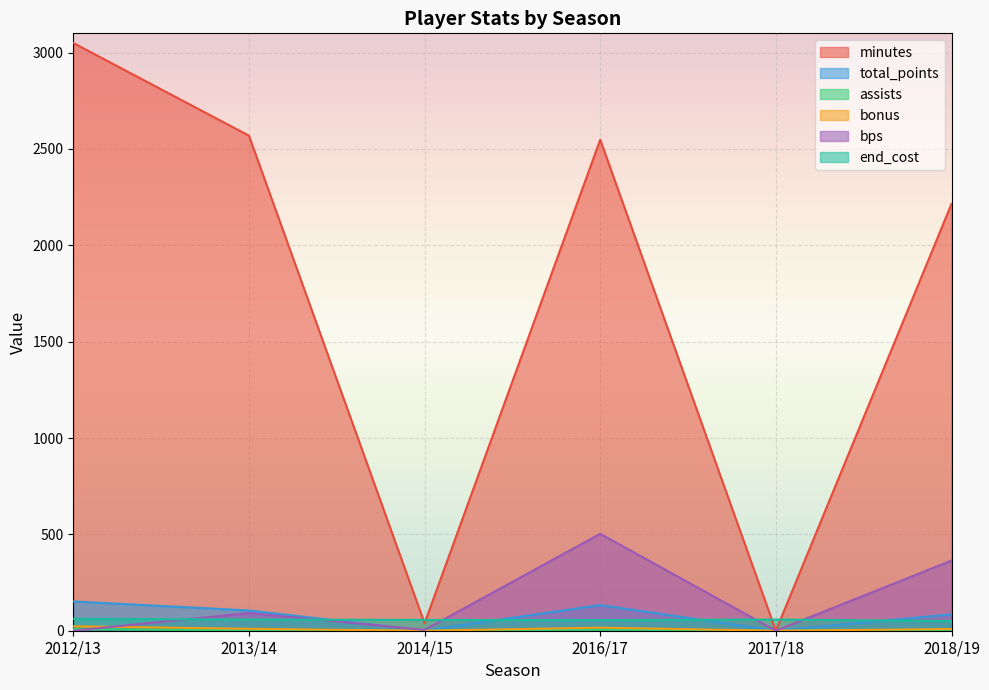

At 2017/18, list the series in order from smallest to largest.

minutes, total_points, assists, bonus, bps, end_cost